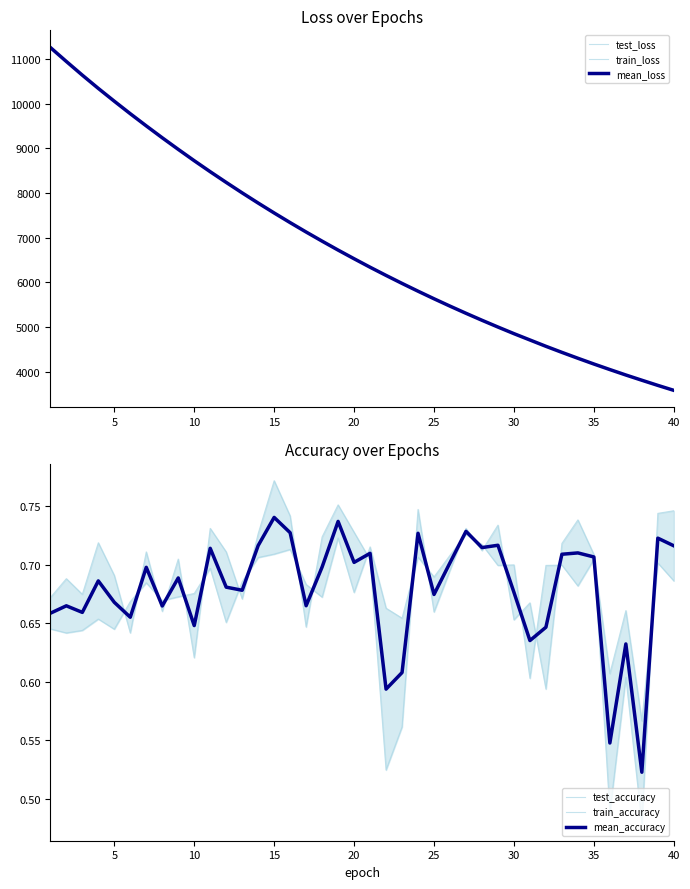

What is the minimum value for mean_loss?

3581.9